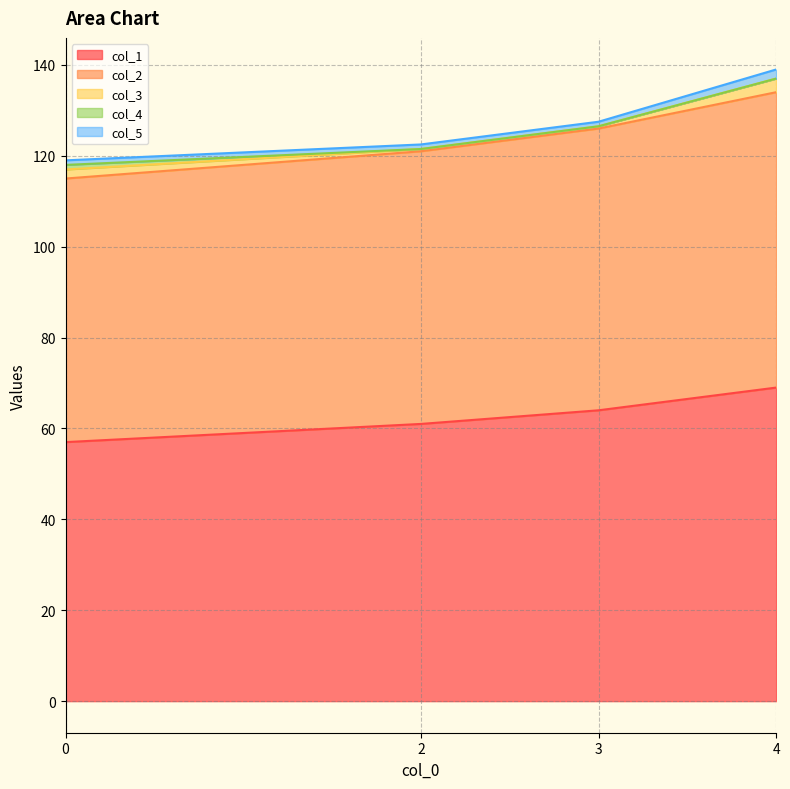

Which series has the largest total across all categories?

col_1